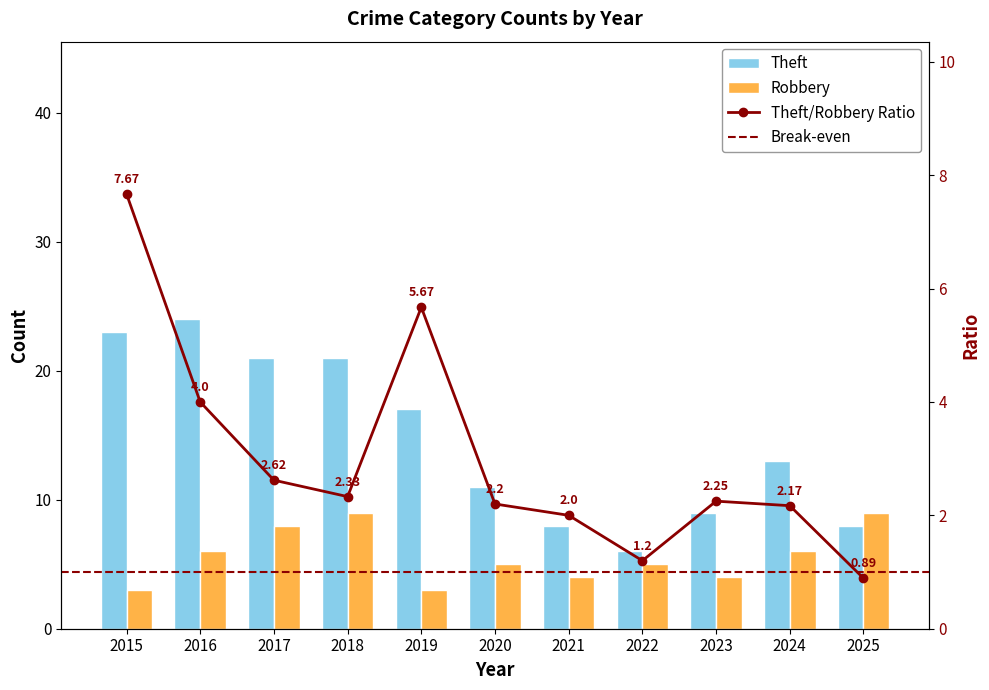

Count the Robbery values in the range 4 to 8.

7